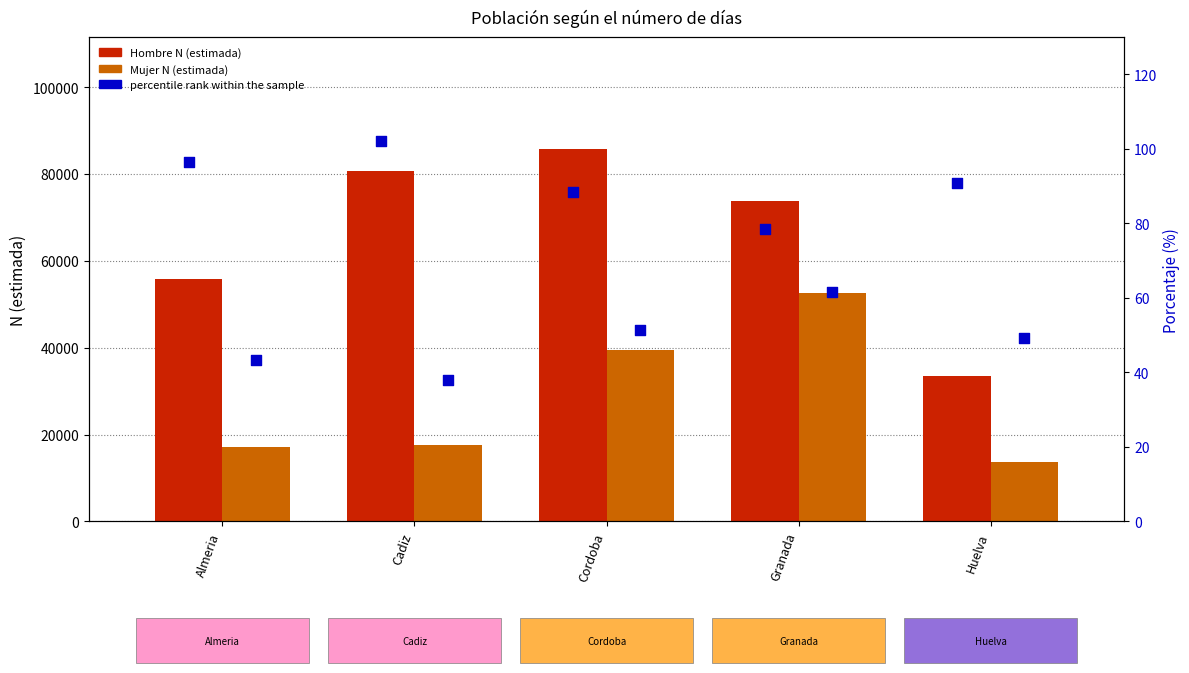

At how many categories does at least one series exceed 69408?

3